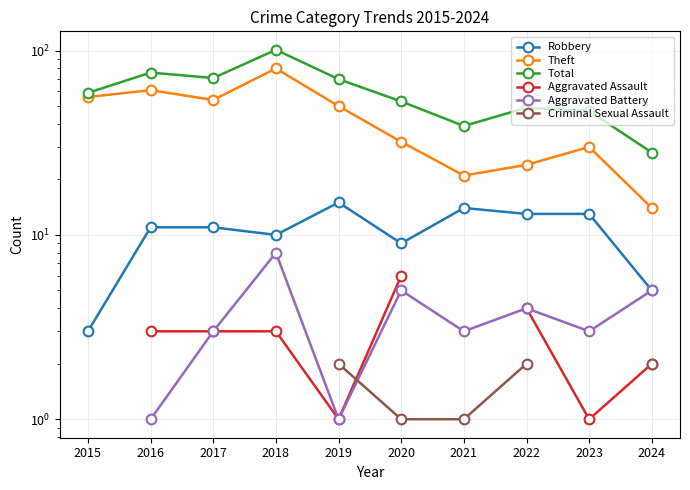

Which series has the largest total across all categories?

Total